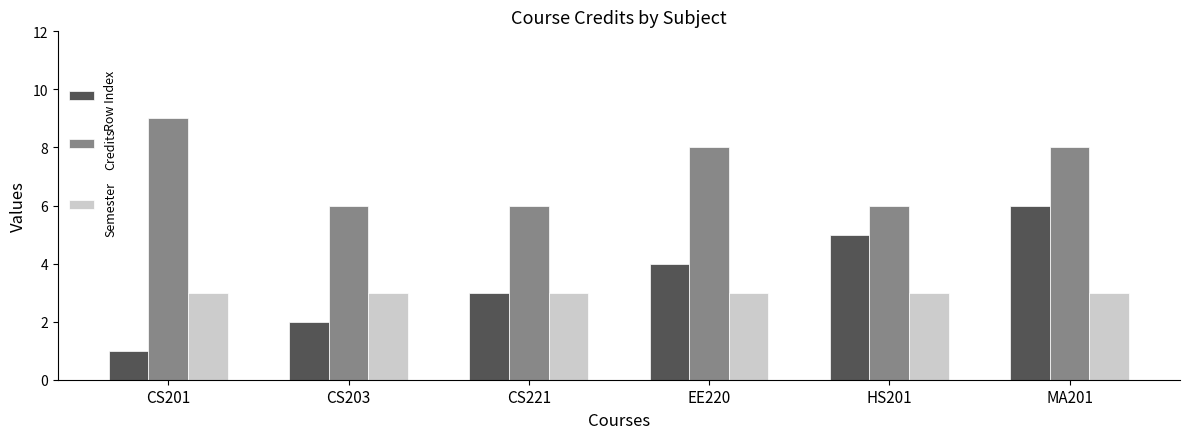

At EE220, list the series in order from smallest to largest.

Semester, Row Index, Credits